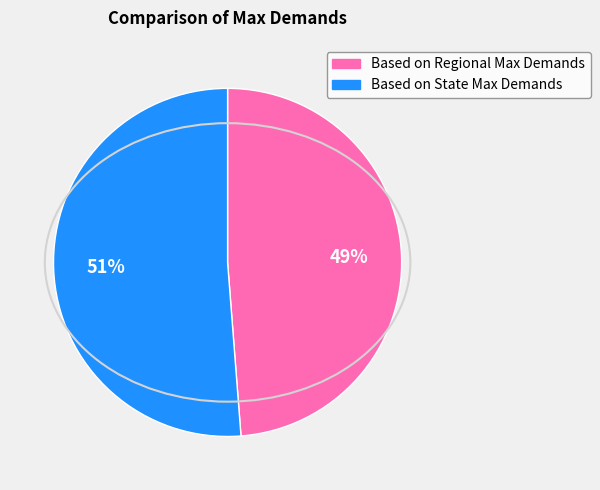

Which has a higher value, Based on State Max Demands or Based on Regional Max Demands?

Based on State Max Demands